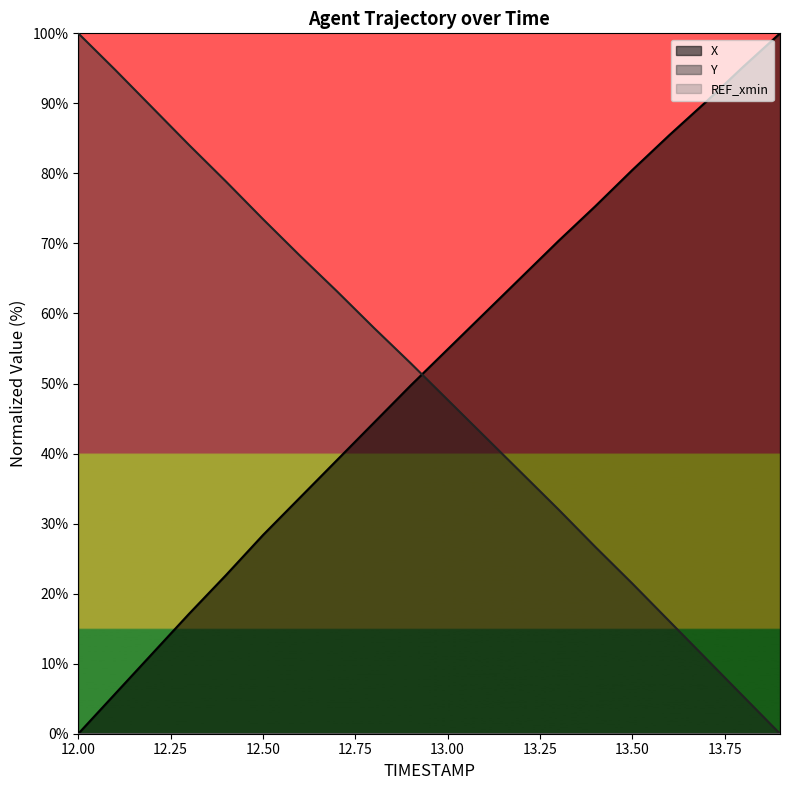

Which series has the largest total across all categories?

X